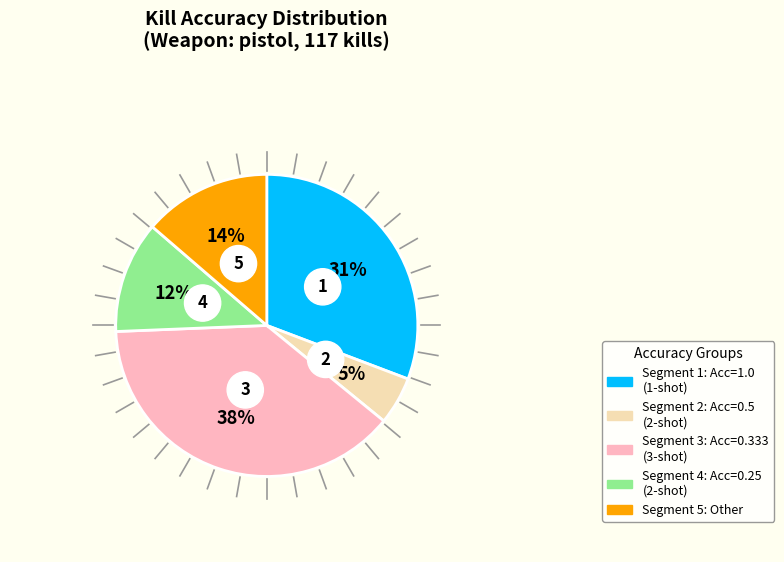

How many segments does this pie chart have?

5